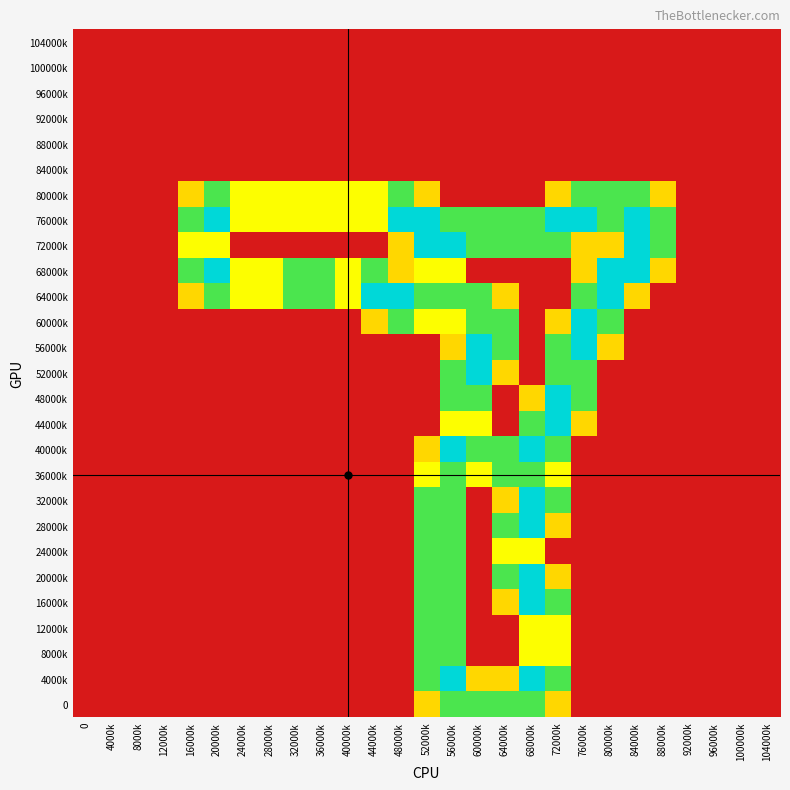

Rank the series at 40000k from lowest to highest value.

104000k, 100000k, 96000k, 92000k, 88000k, 84000k, 72000k, 60000k, 56000k, 52000k, 48000k, 44000k, 40000k, 36000k, 32000k, 28000k, 24000k, 20000k, 16000k, 12000k, 8000k, 4000k, 0, 80000k, 76000k, 68000k, 64000k